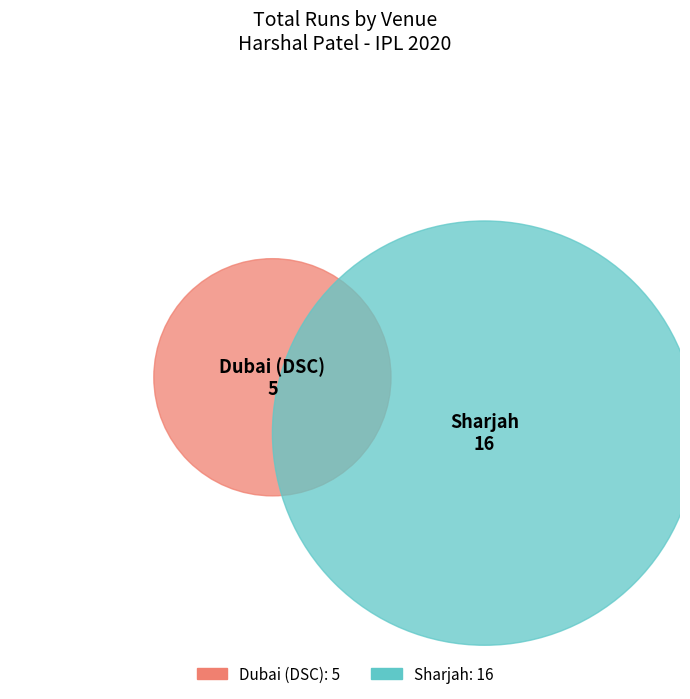

To the nearest percent, what is the difference between the Sharjah and Dubai (DSC) slice percentages?

52%